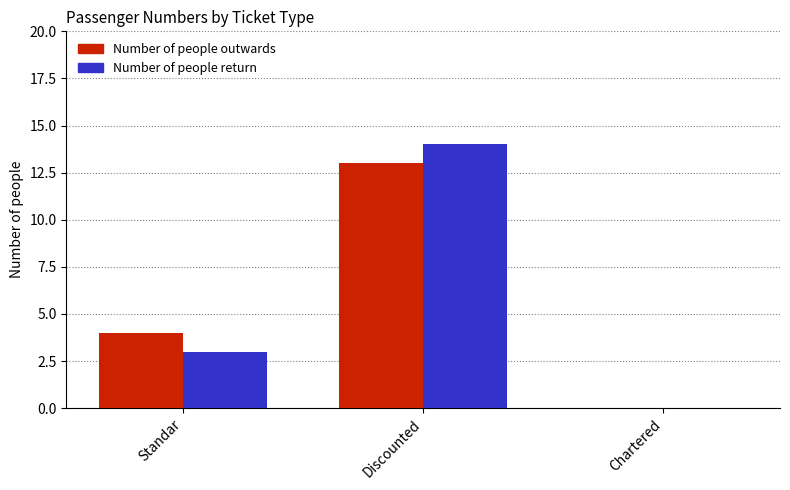

What is the difference between the Number of people return values at Discounted and Standar?

11